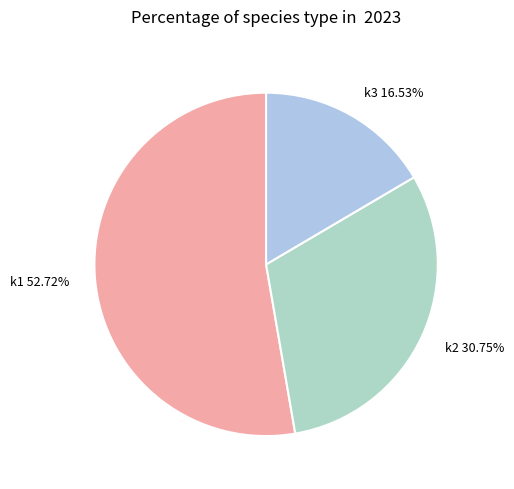

Rank the categories by value from highest to lowest.

k1, k2, k3